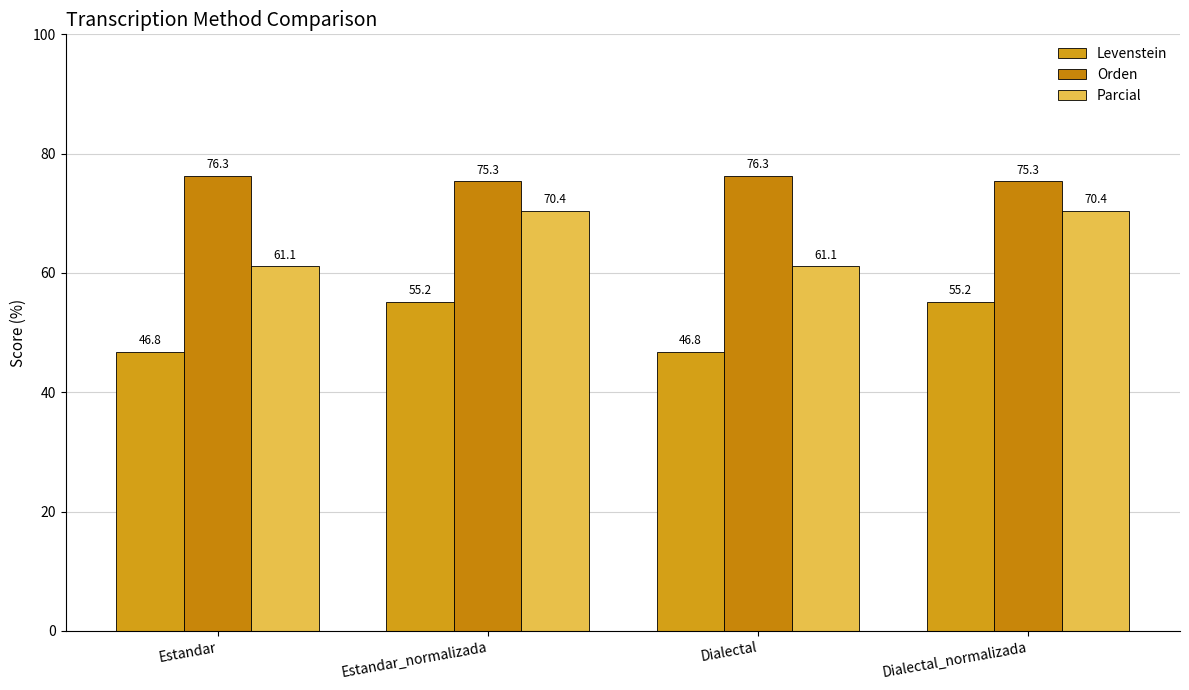

What is the sum of all Orden values?

303.3